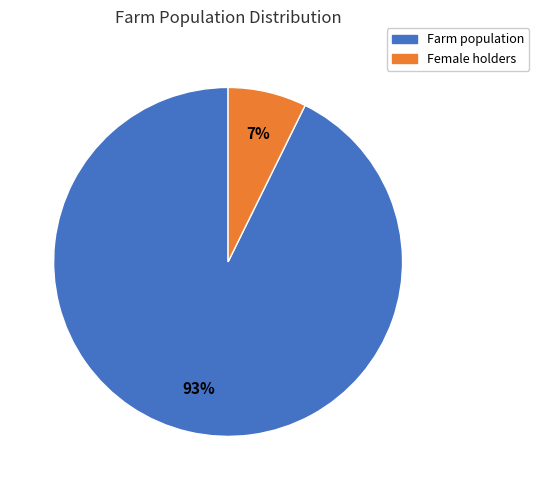

The Female holders slice represents 7% of the pie. True or false?

True